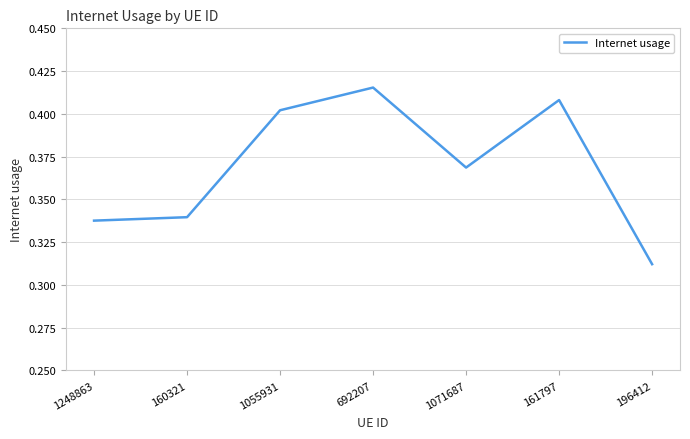

Count the values in the range 0 to 1.

7